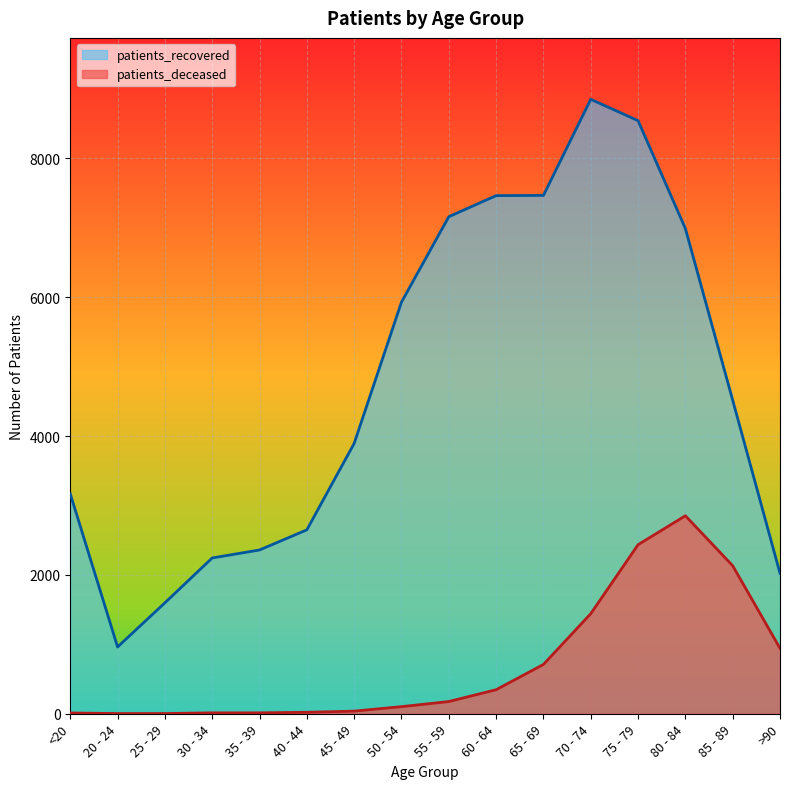

How many values in the patients_deceased series exceed 176?

7